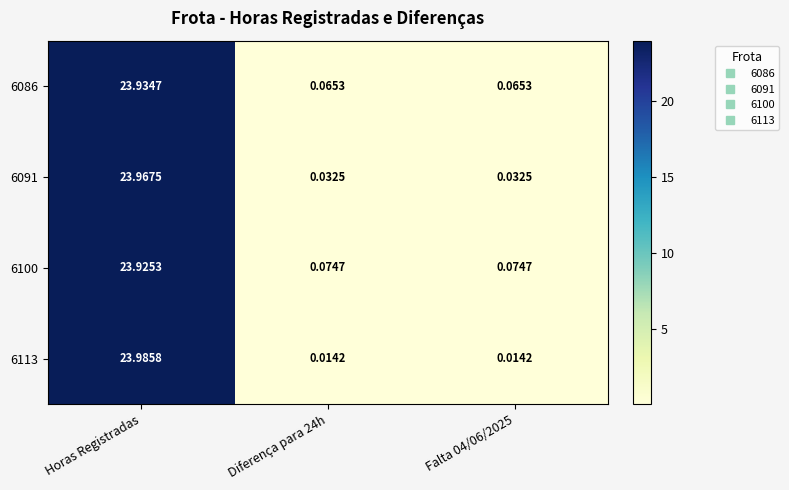

At which label does 6113 reach its peak?

Horas Registradas